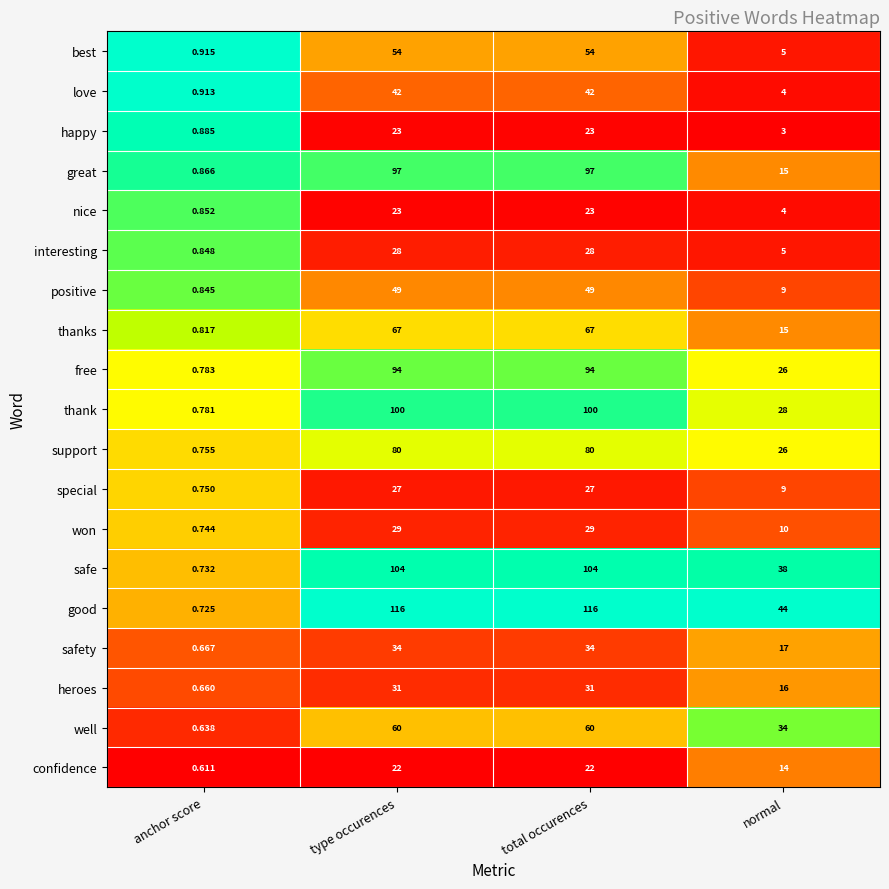

Where is thanks nearest to the value 33?

normal